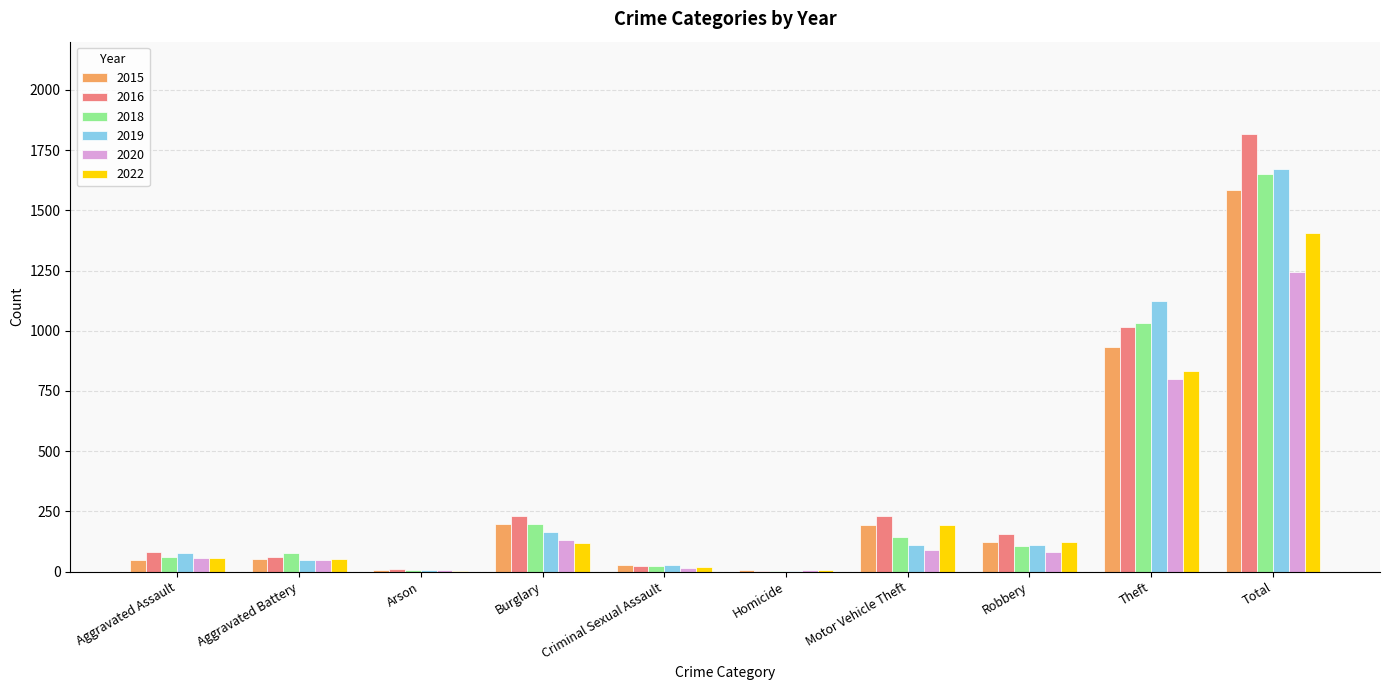

How many distinct data groups are displayed?

6